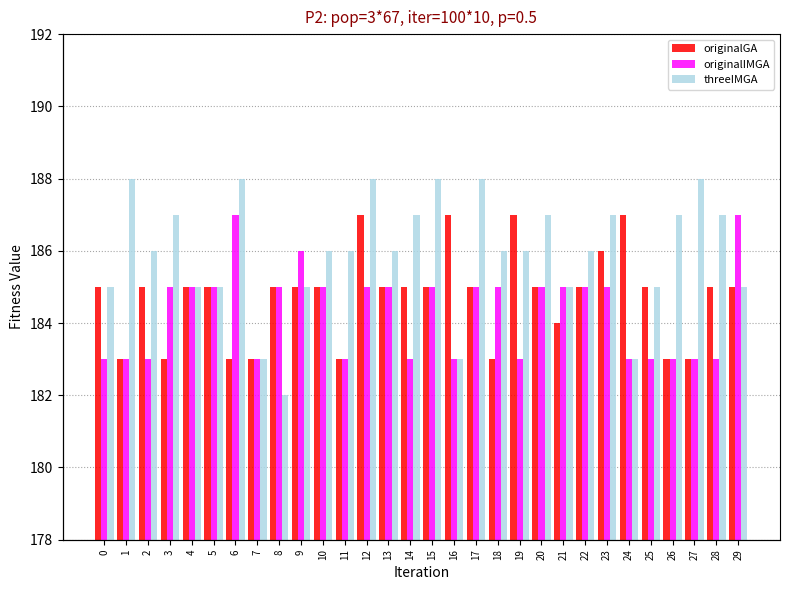

What is the total value across all series at 17?

558